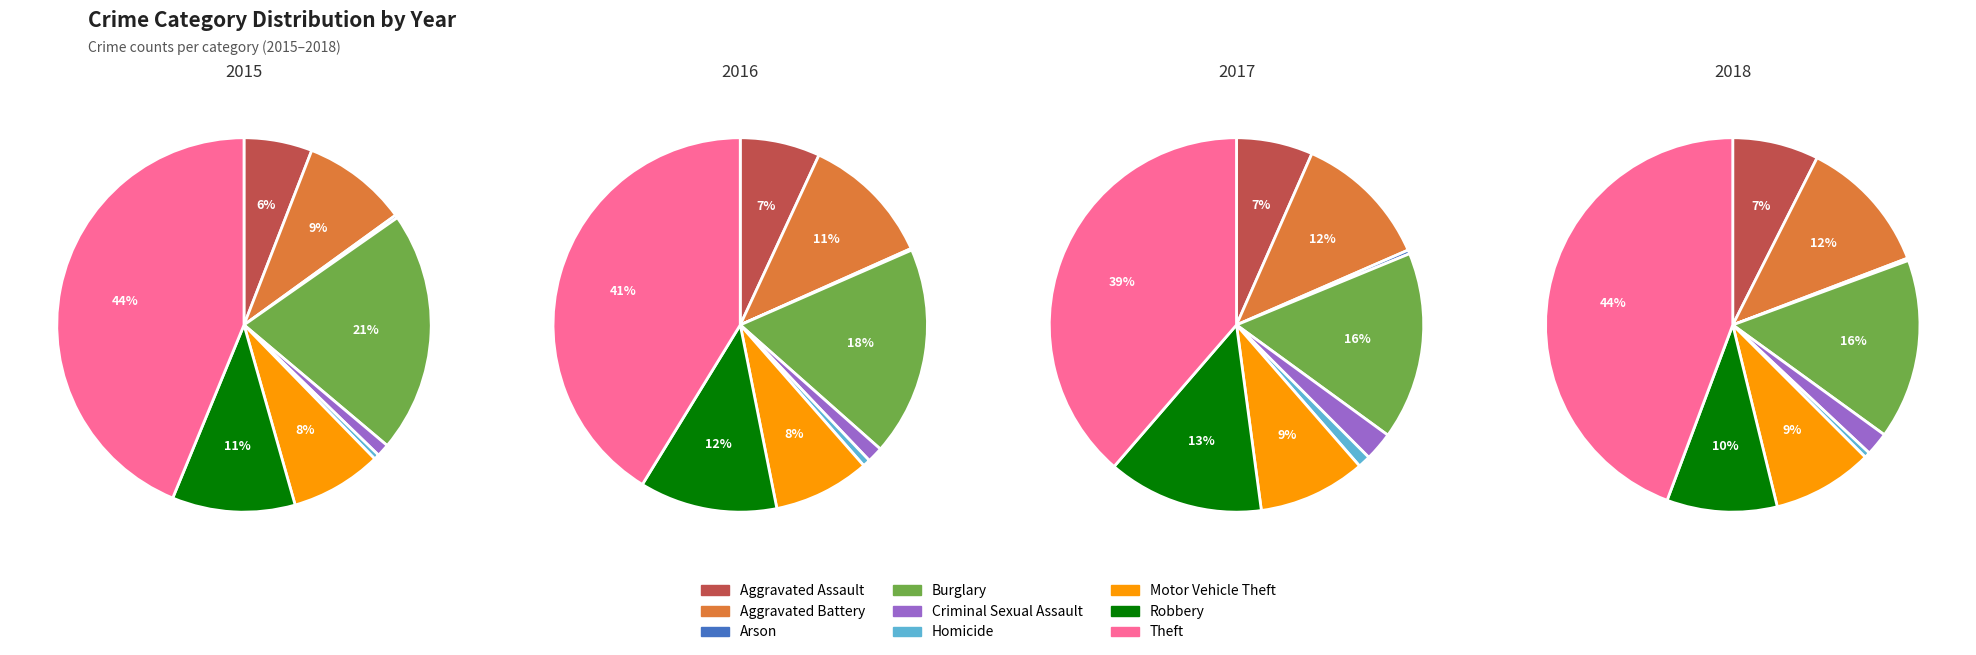

To the nearest percent, what is the difference between the largest and smallest slice percentages?

44%